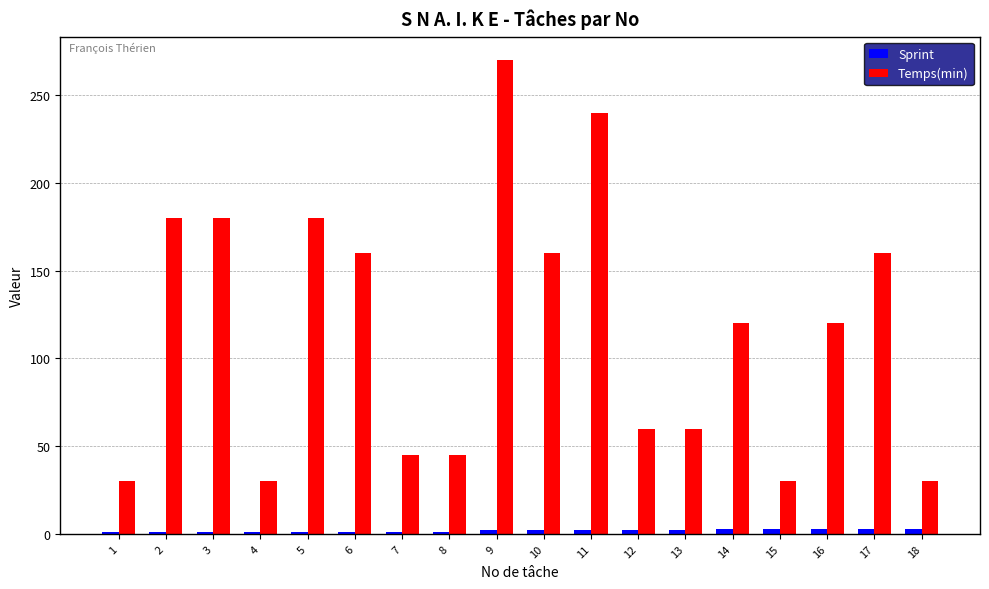

The value of Temps(min) at 16 is 213. True or false?

False